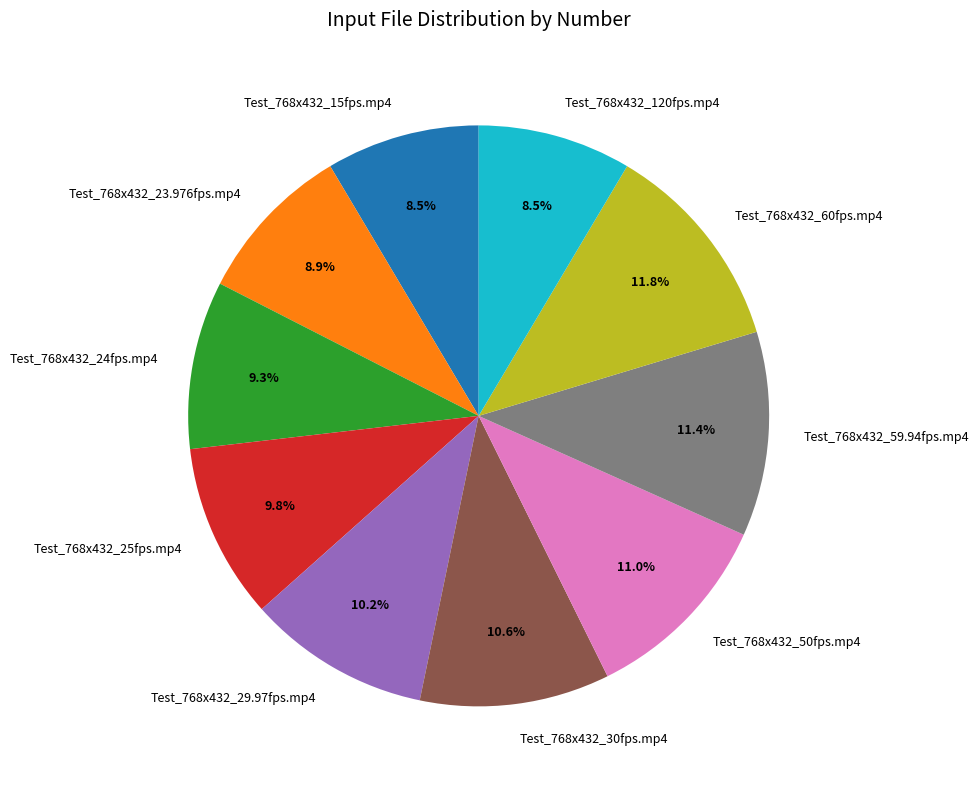

How many slices are in this pie chart?

10